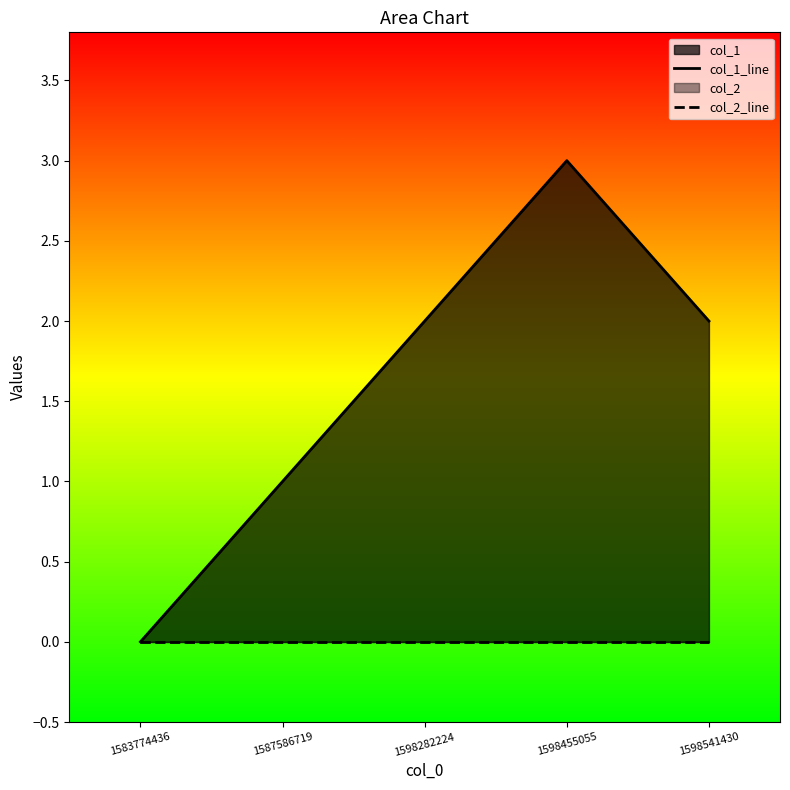

Reading left to right, extract all data points from this chart.

col_1_line: 1583774436=0	1587586719=1	1598282224=2	1598455055=3	1598541430=2
col_2_line: 1583774436=0	1587586719=0	1598282224=0	1598455055=0	1598541430=0